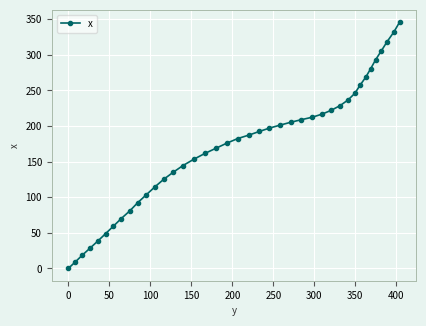

What is the sum of all values?

6867.5